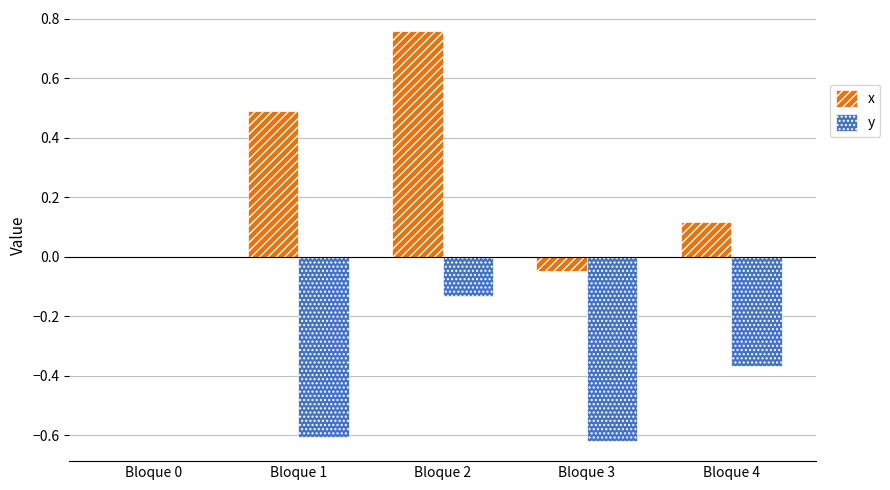

At which category is the sum across all series the highest?

Bloque 2